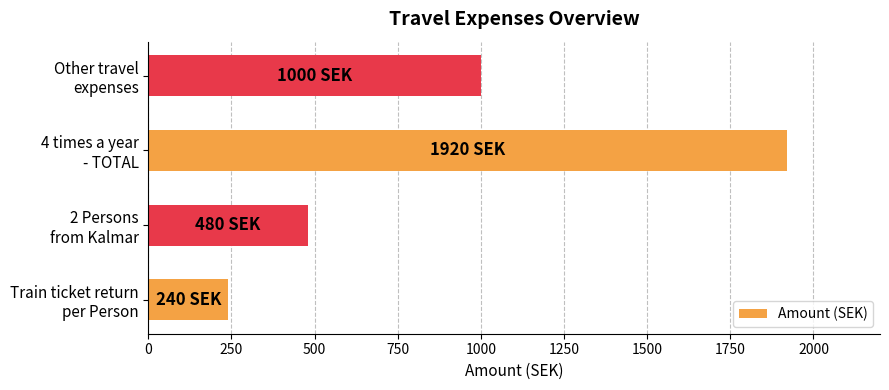

What is the average value?

910